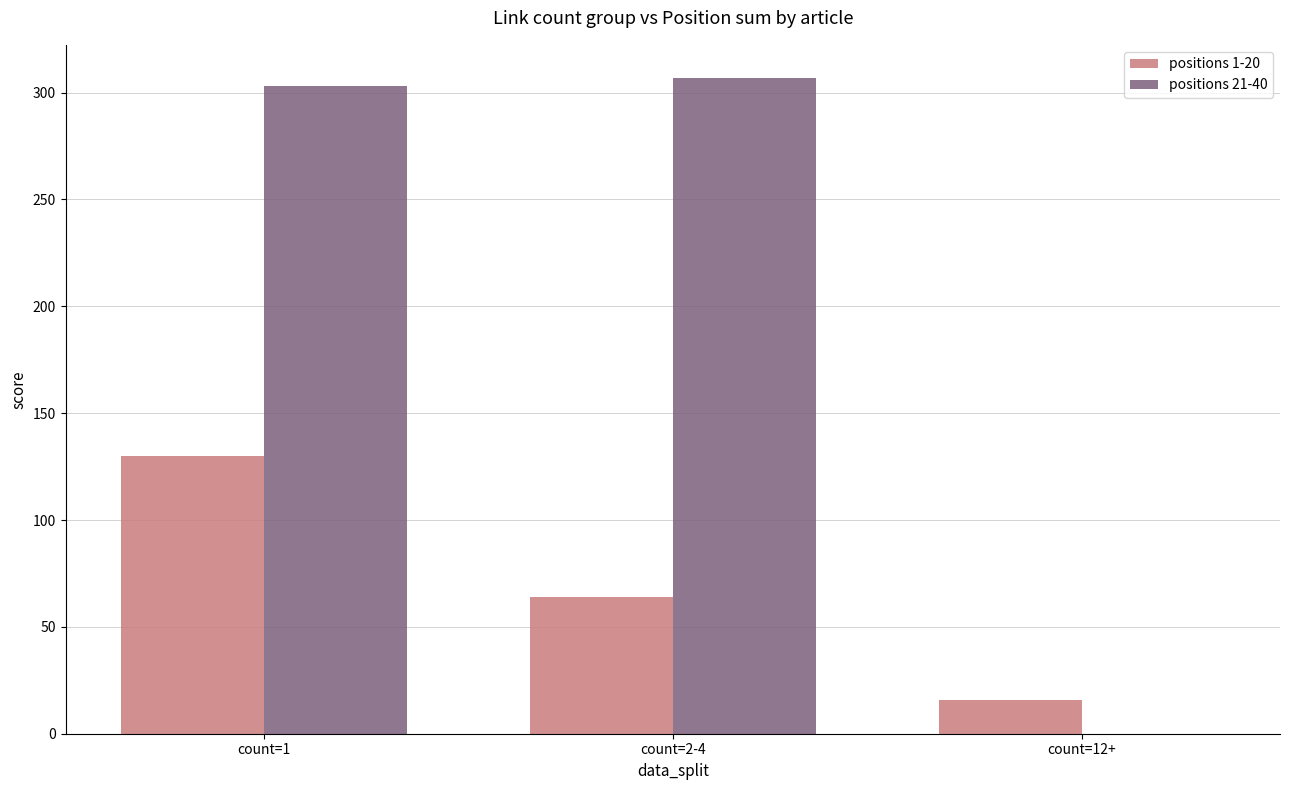

Count the number of data series in this chart.

2